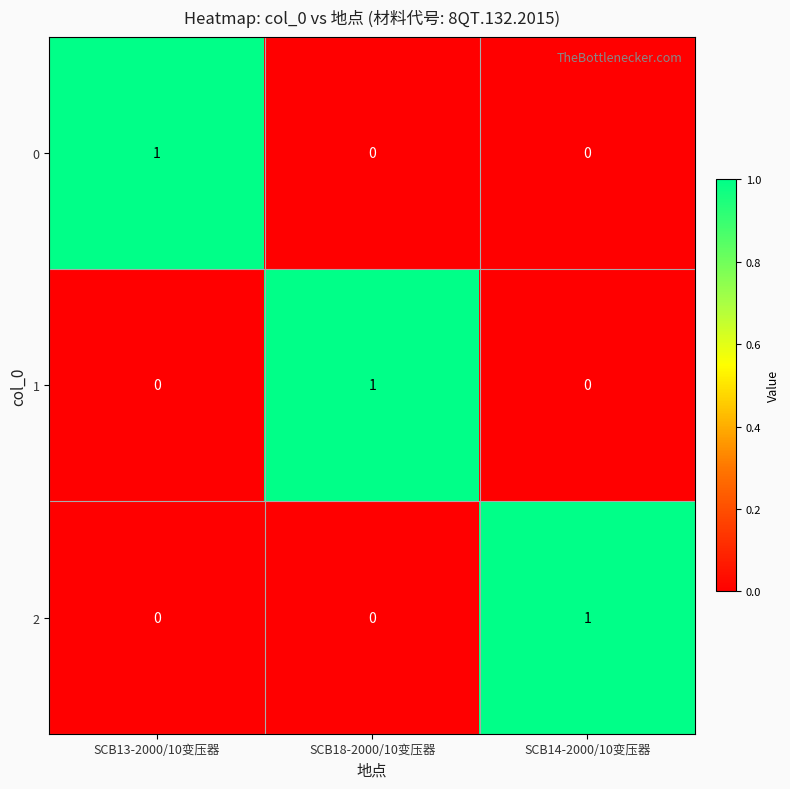

Reading left to right, transcribe all the data shown in this chart.

0: SCB13-2000/10变压器=1	SCB18-2000/10变压器=0	SCB14-2000/10变压器=0
1: SCB13-2000/10变压器=0	SCB18-2000/10变压器=1	SCB14-2000/10变压器=0
2: SCB13-2000/10变压器=0	SCB18-2000/10变压器=0	SCB14-2000/10变压器=1